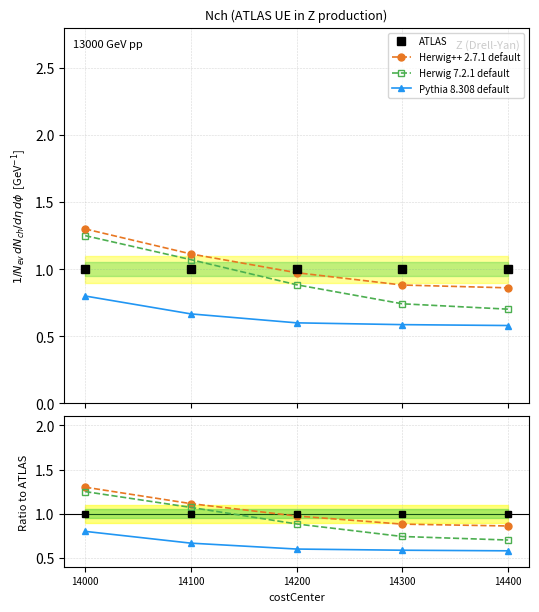

Does the chart have visible grid lines?

Yes